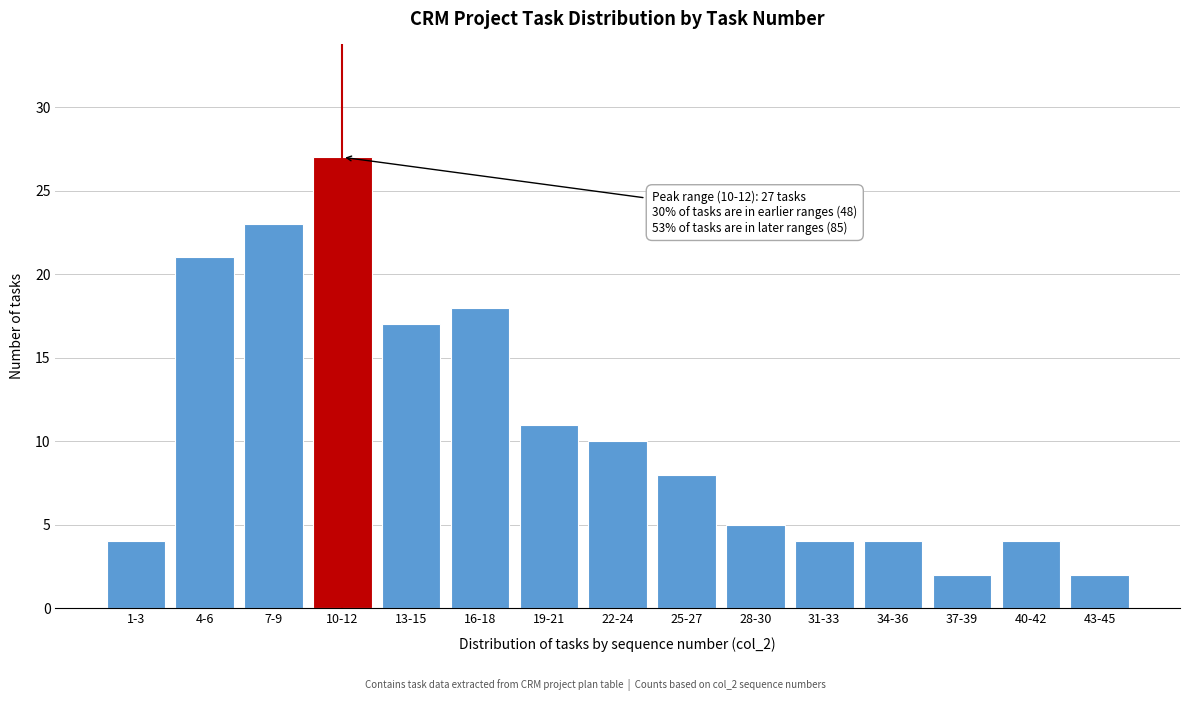

Reading right to left, list all the values displayed in this chart.

43-45=2	40-42=4	37-39=2	34-36=4	31-33=4	28-30=5	25-27=8	22-24=10	19-21=11	16-18=18	13-15=17	10-12=27	7-9=23	4-6=21	1-3=4